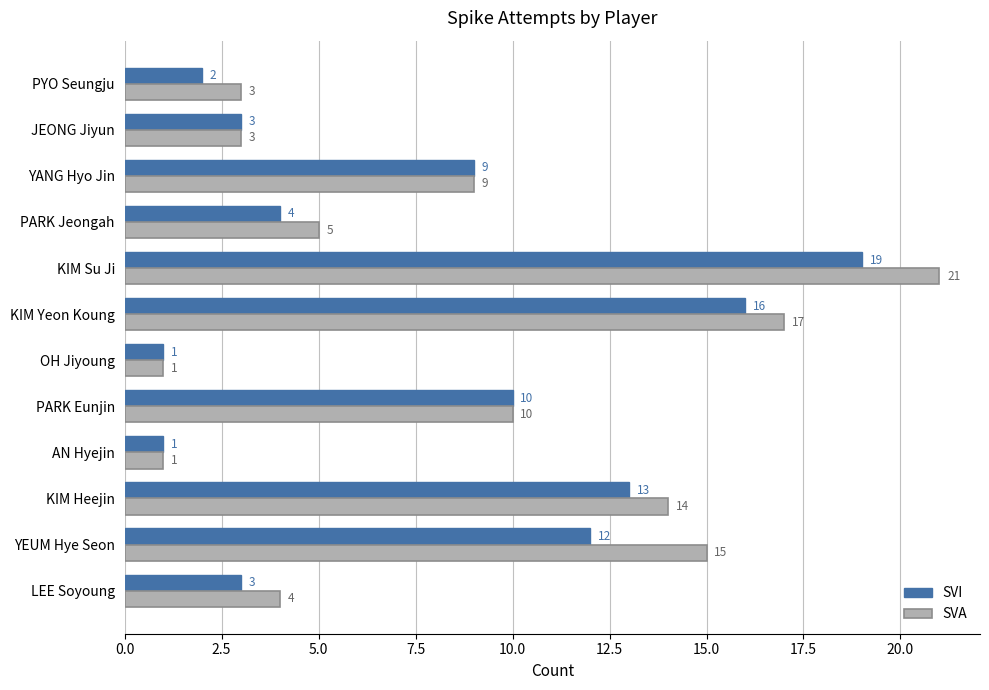

Rank the series by their maximum value, from highest to lowest.

SVA, SVI